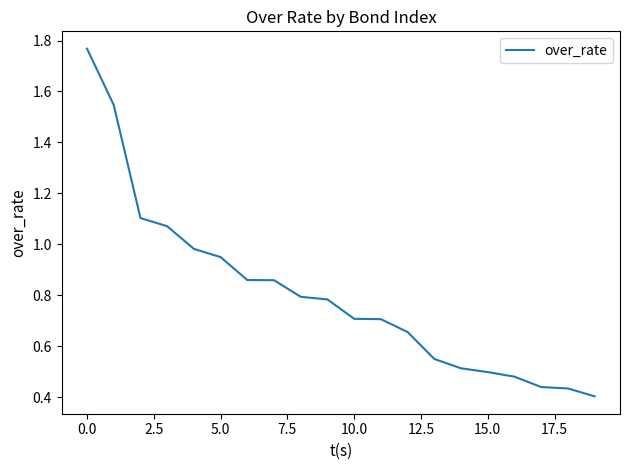

What is the difference between the maximum and minimum values?

1.4